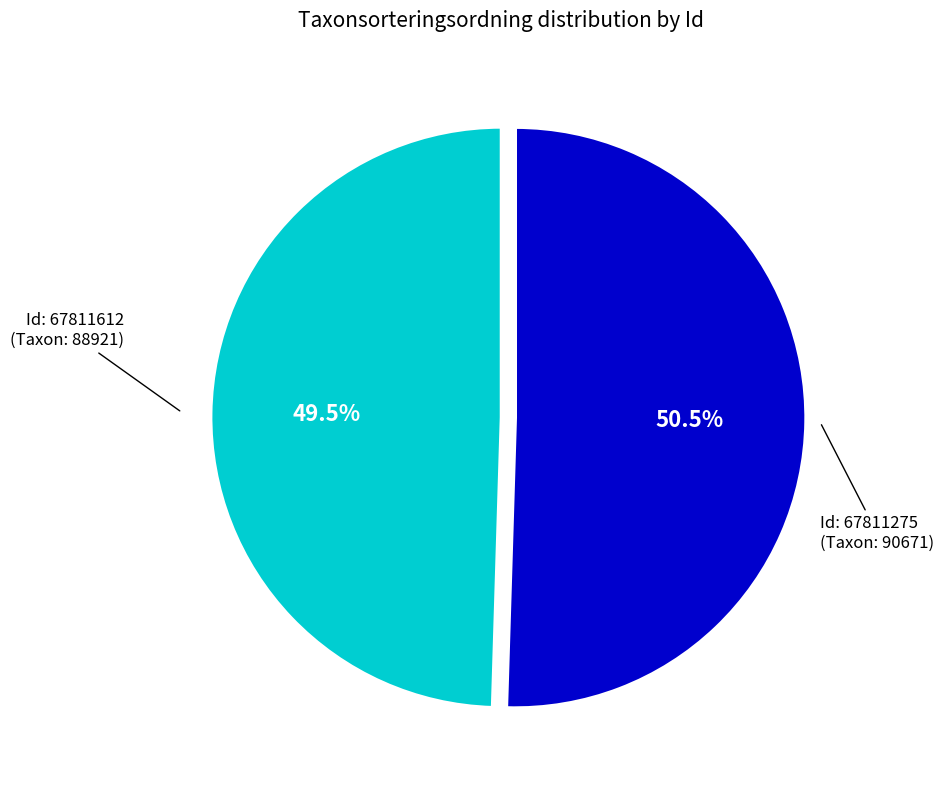

Is there any slice that represents more than half of the pie?

Yes